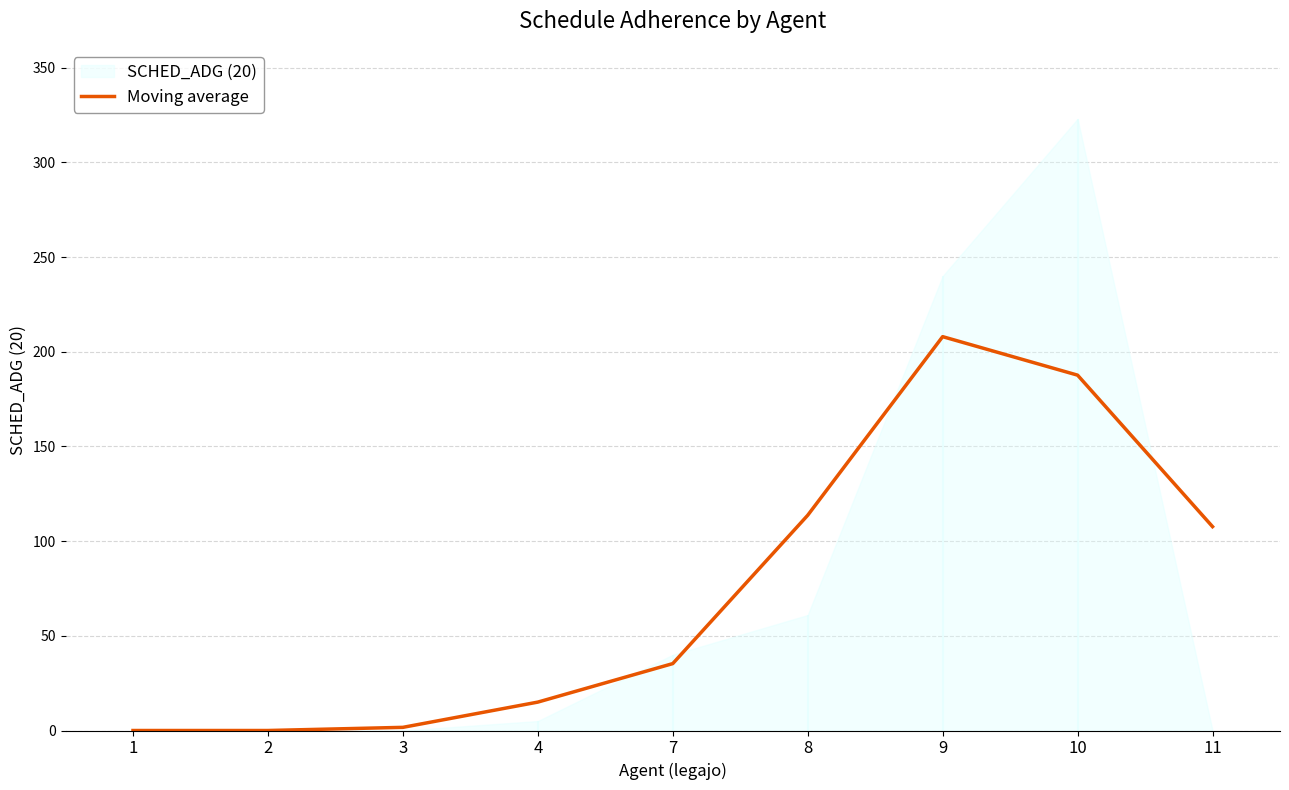

True or false: the data shows 0.4 at 3.

False